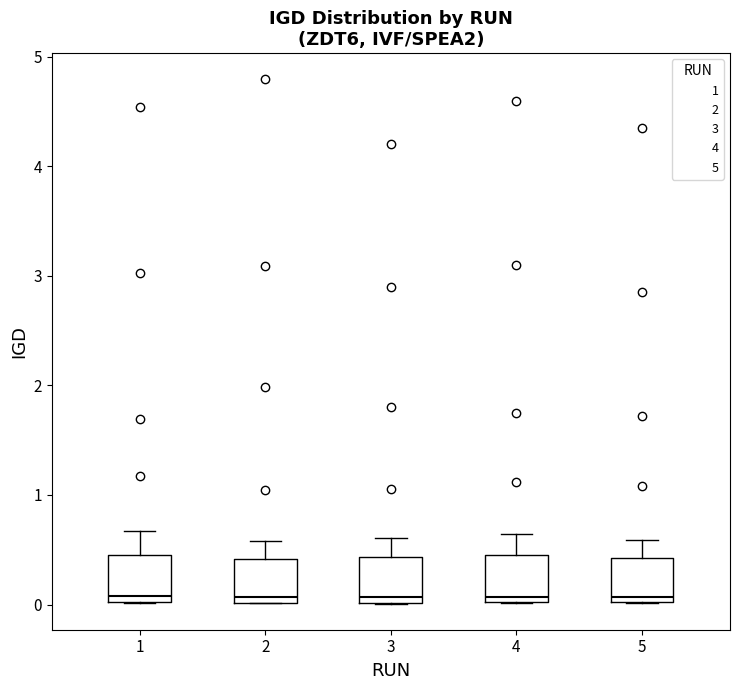

Reading left to right, read every box against the y-axis: the position of its median line, the range the box covers, and the ends of its whiskers. The values are not printed on the chart, so give them approximately, as read against the axis.

1: median 0.1, box 0.0 to 0.5, whiskers 0.0 to 0.7
2: median 0.1, box 0.0 to 0.4, whiskers 0.0 to 0.6
3: median 0.1, box 0.0 to 0.4, whiskers 0.0 to 0.6
4: median 0.1, box 0.0 to 0.5, whiskers 0.0 to 0.6
5: median 0.1, box 0.0 to 0.4, whiskers 0.0 to 0.6